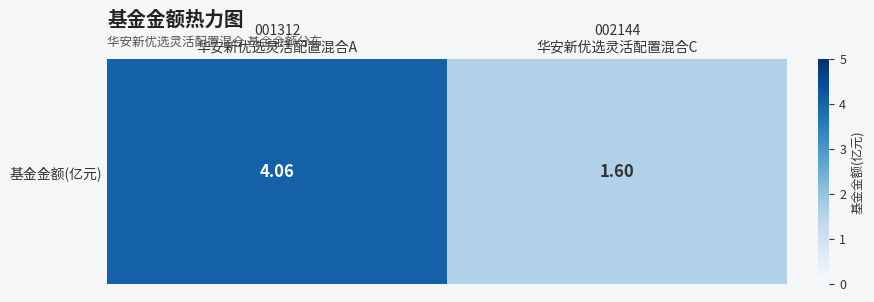

Rank the categories by value from highest to lowest.

001312
华安新优选灵活配置混合A, 002144
华安新优选灵活配置混合C